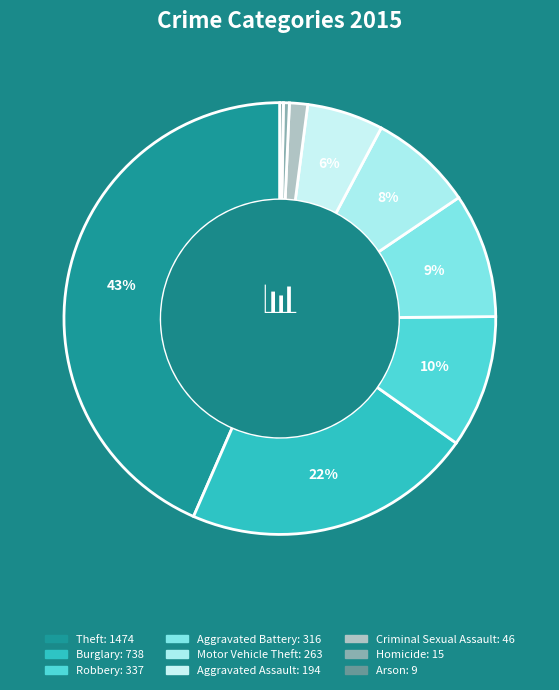

Does Theft account for over 50% of the chart?

No